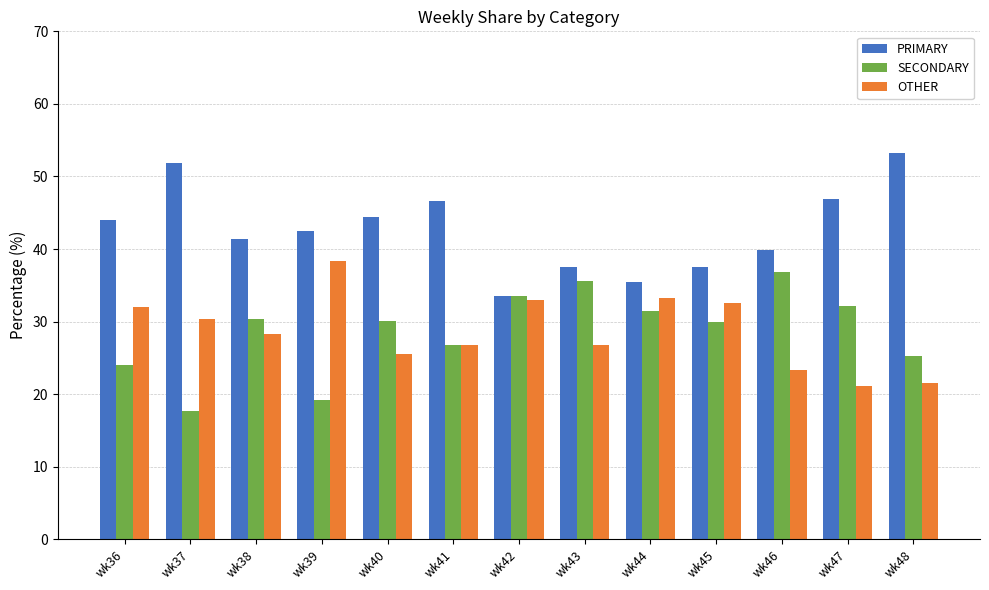

What is the highest value of the OTHER series?

38.4